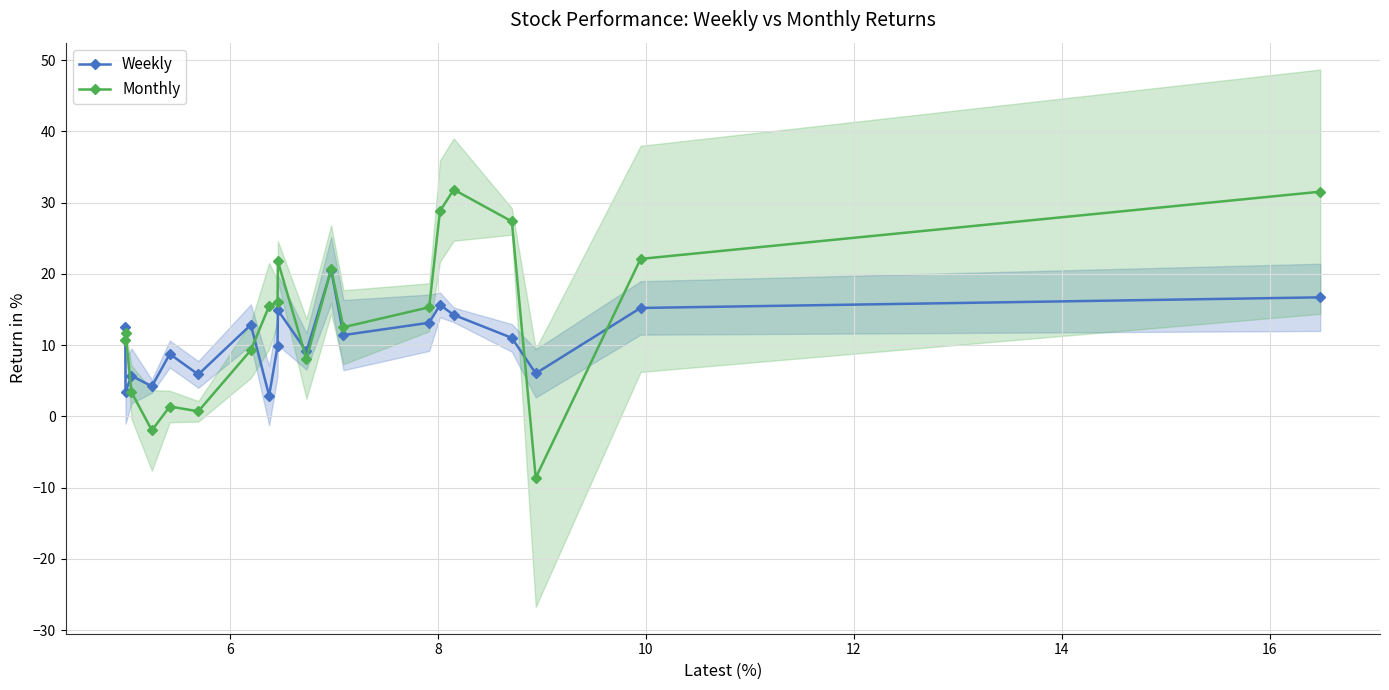

At how many categories does at least one series exceed -3?

20